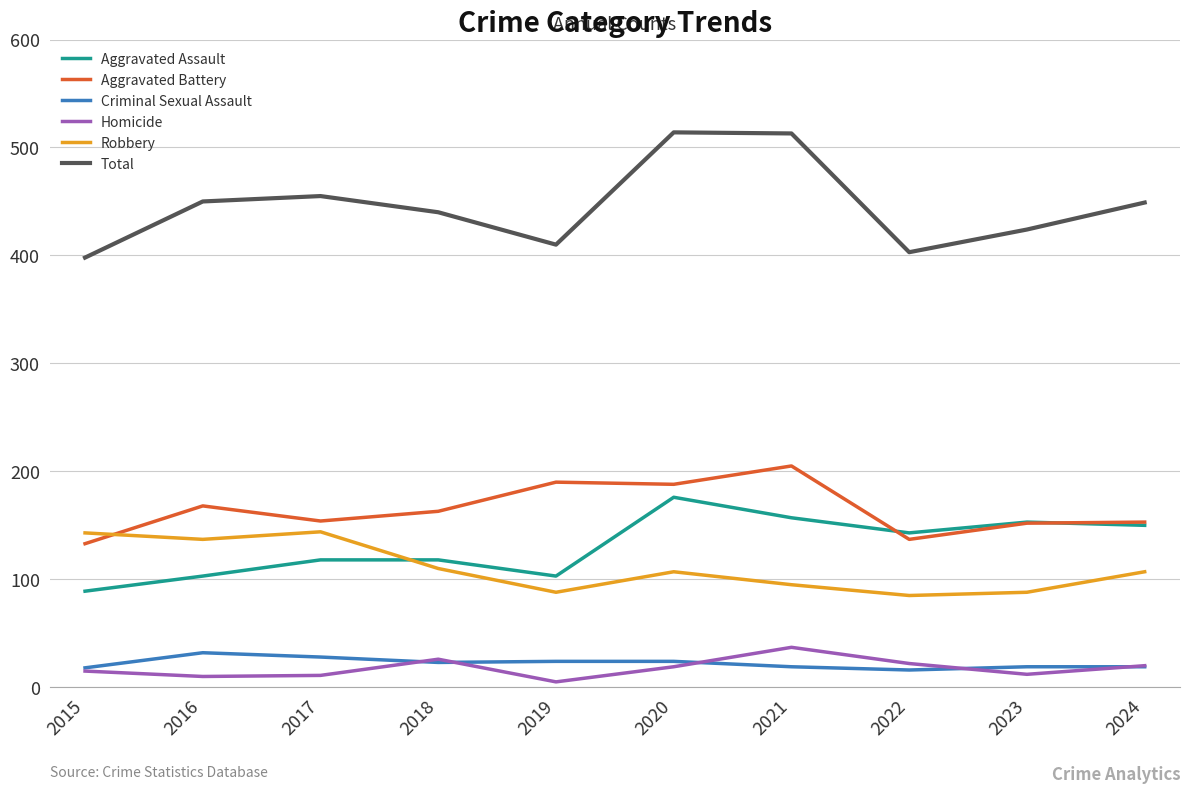

What is the lowest value of the Total series?

398